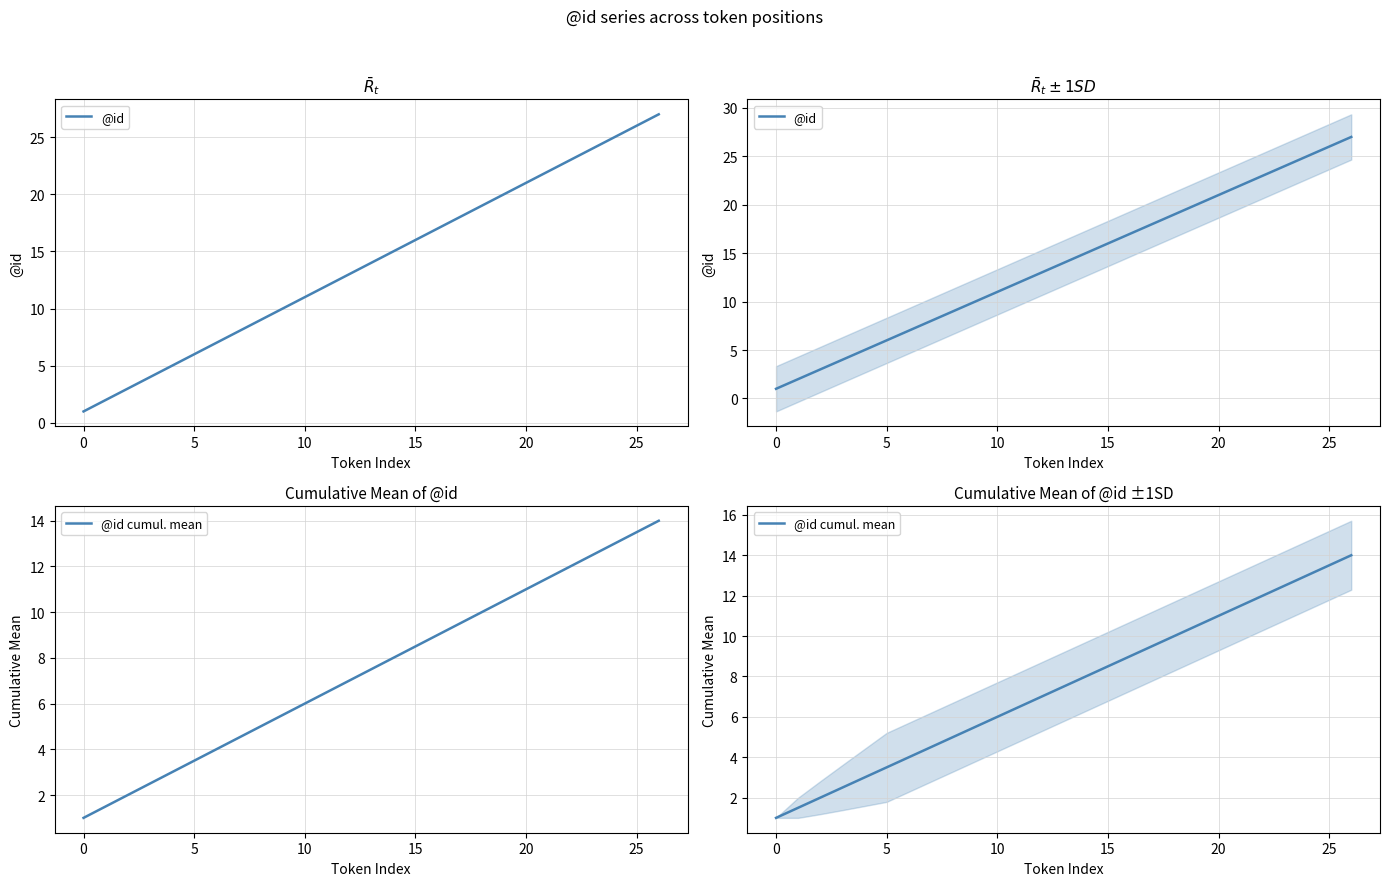

Which series changed the most between 16 and 20?

@id